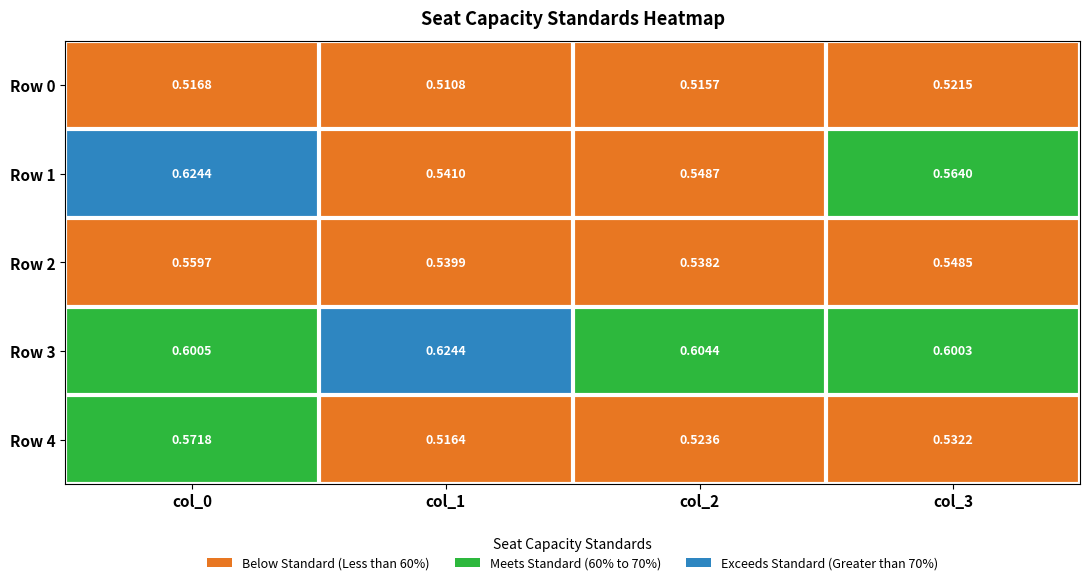

Is the value of Row 0 at col_0 greater than the value of Row 4 at col_2?

No